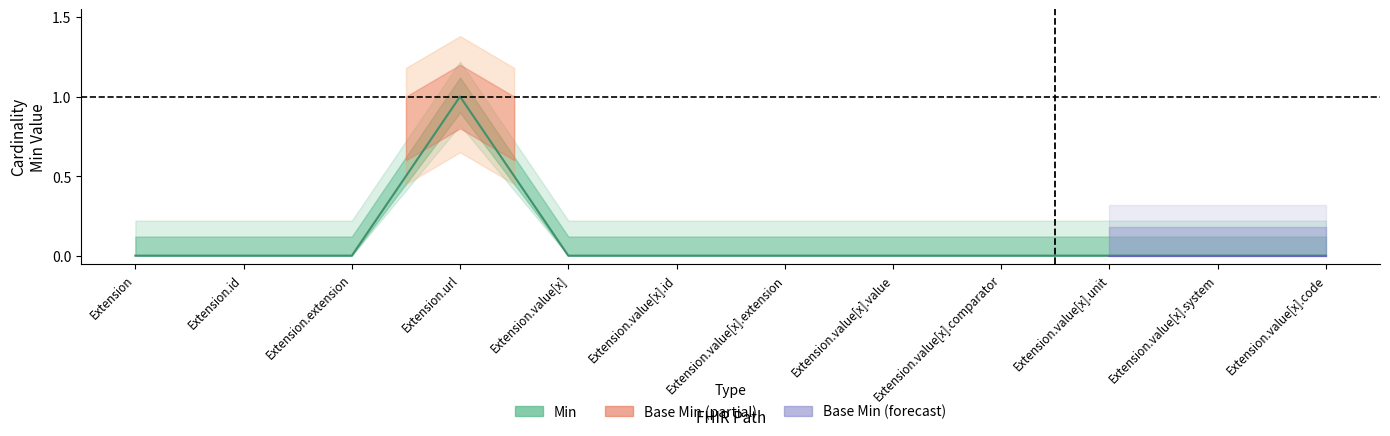

Reading left to right, transcribe all the data shown in this chart.

Extension=0	Extension.id=0	Extension.extension=0	Extension.url=1	Extension.value[x]=0	Extension.value[x].id=0	Extension.value[x].extension=0	Extension.value[x].value=0	Extension.value[x].comparator=0	Extension.value[x].unit=0	Extension.value[x].system=0	Extension.value[x].code=0